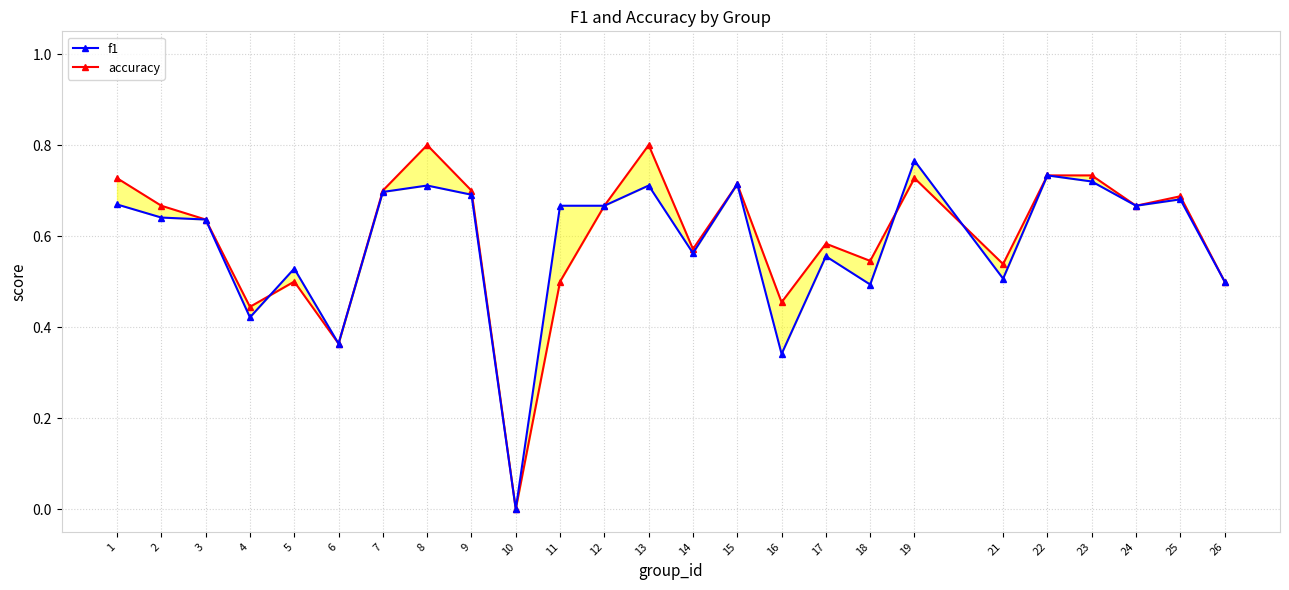

Is it true that accuracy equals 0.5 at 18?

True